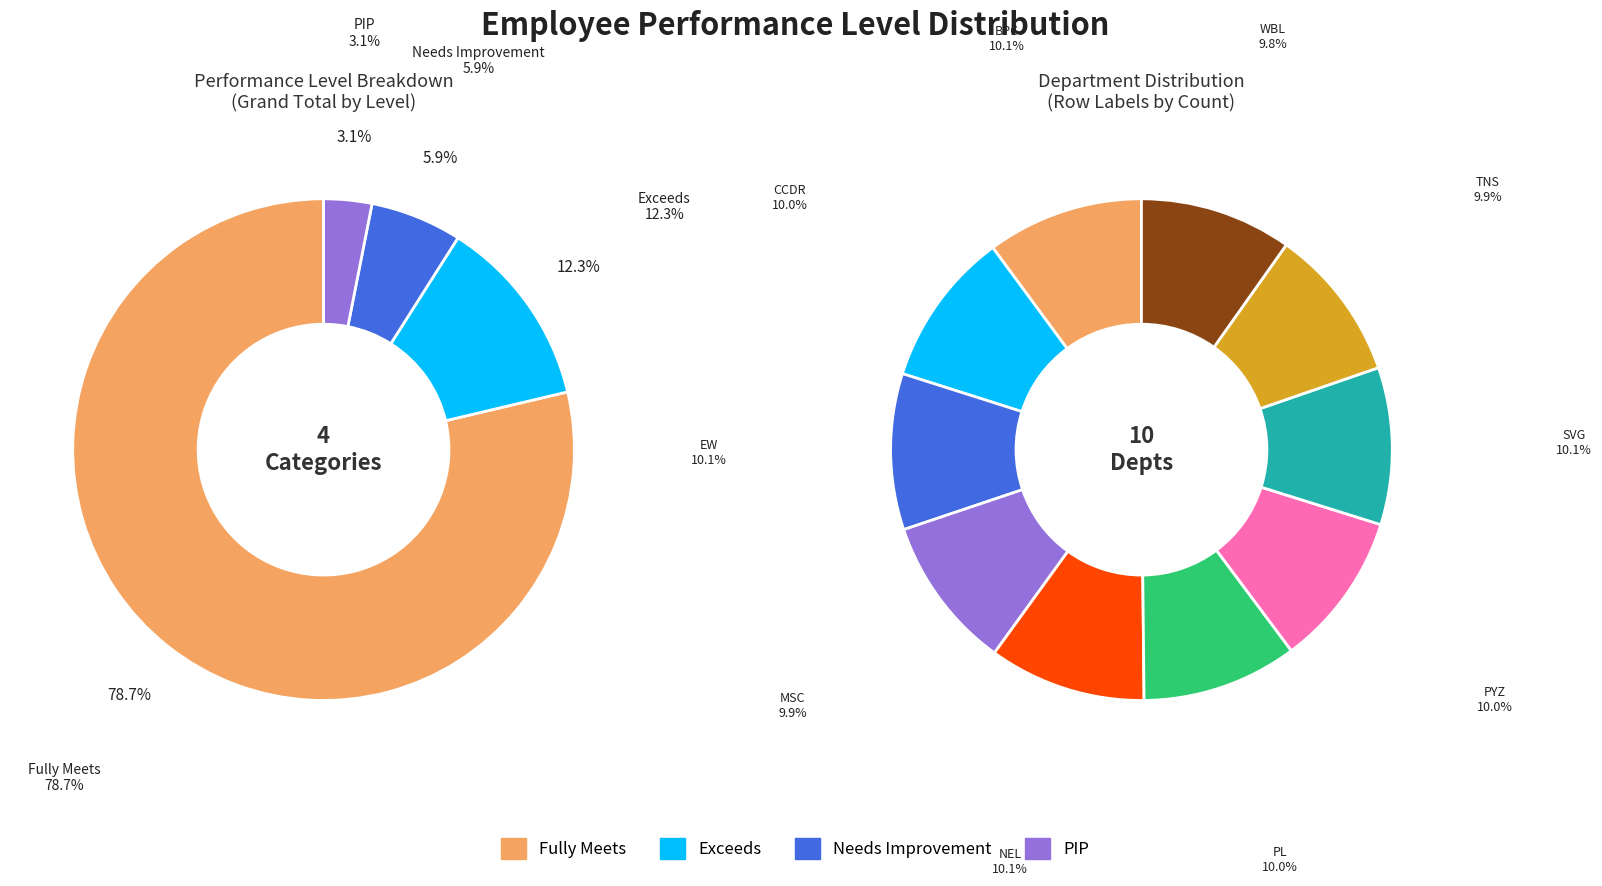

Rank the series at PL from highest to lowest value.

Fully Meets, Exceeds, Needs Improvement, PIP